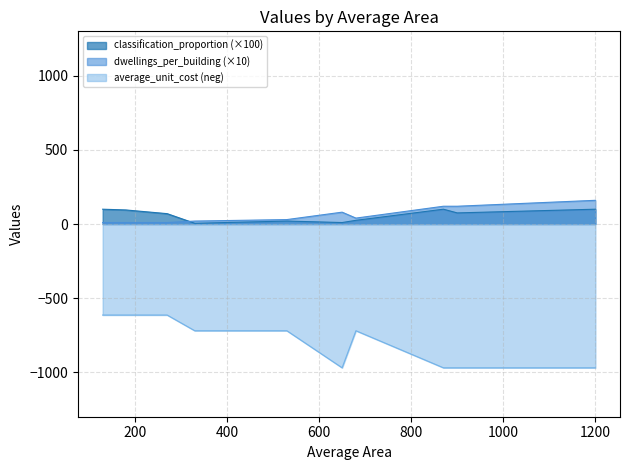

What is the label of the 10th point from the left?

900